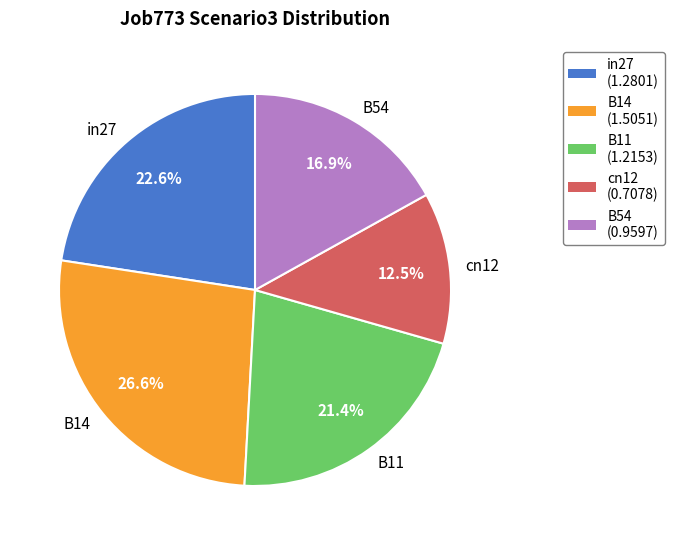

Is it true that B54 is 17% of the pie?

True